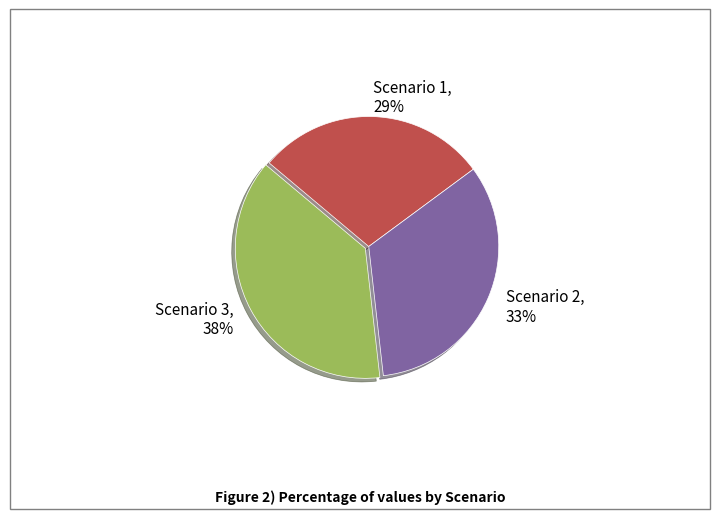

Which slice is the largest?

Scenario 3